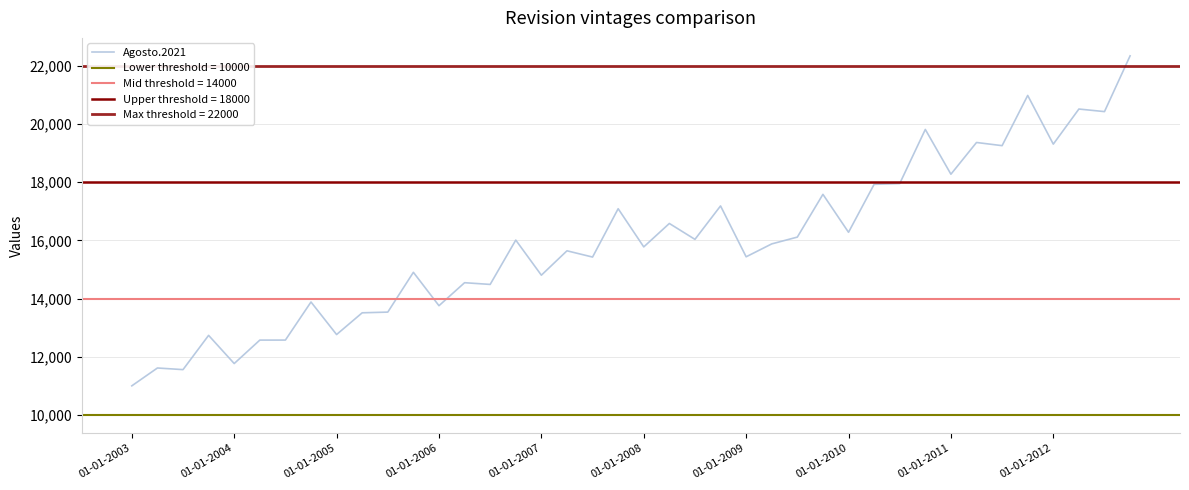

How many categories are shown in the chart?

40